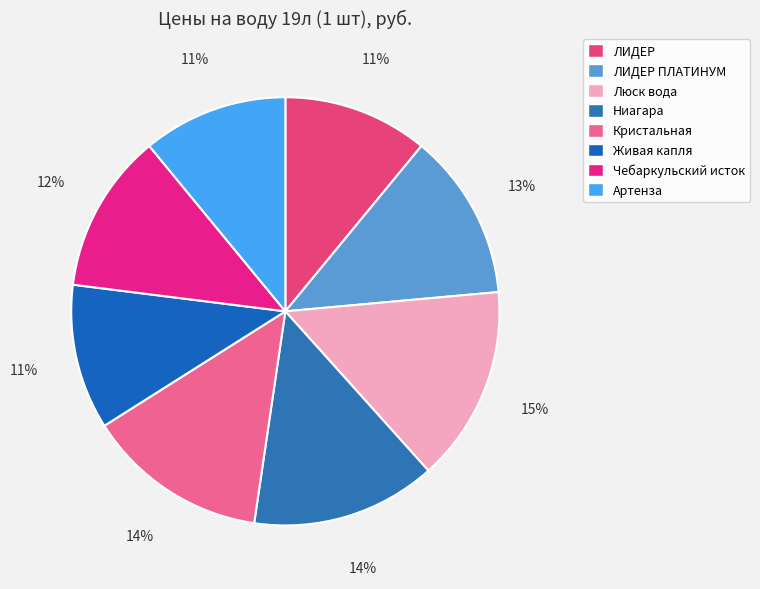

How many segments does this pie chart have?

8